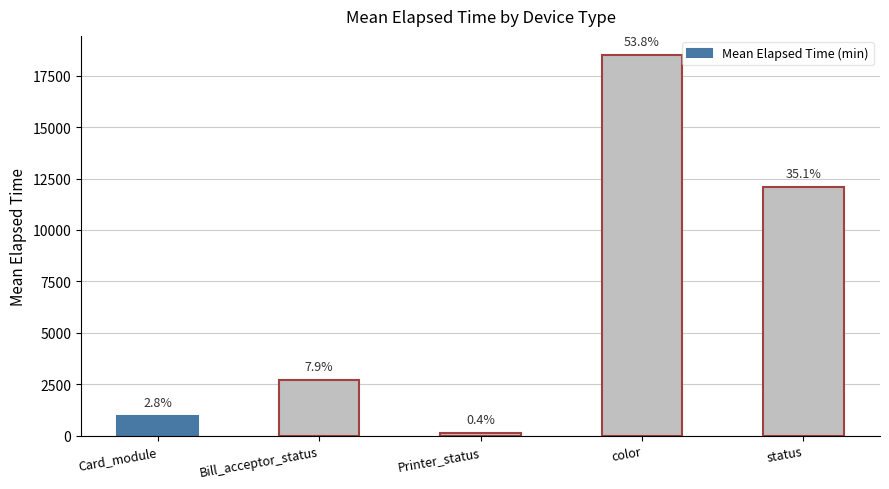

What is the ratio of the value at color to the value at Bill_acceptor_status?

6.8